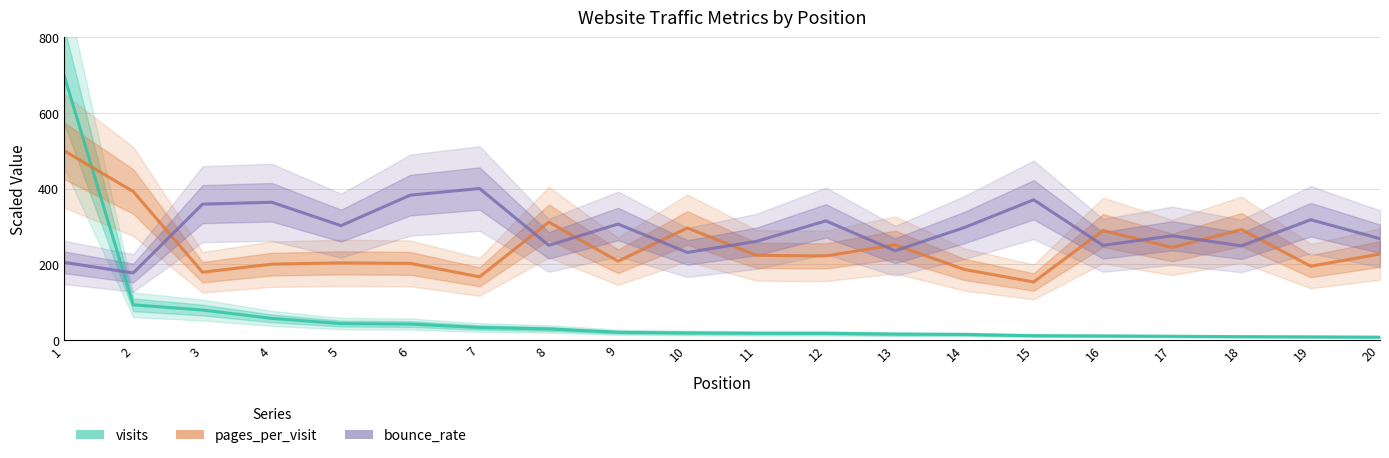

At 9, list the series in order from smallest to largest.

visits, pages_per_visit, bounce_rate